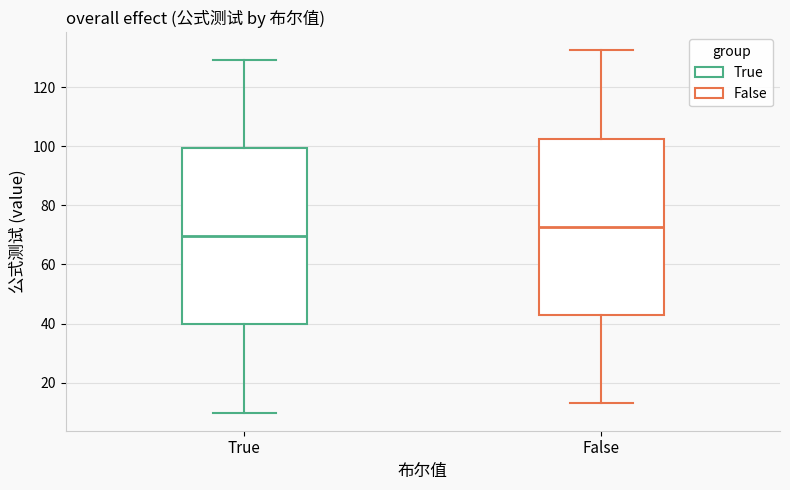

Reading left to right, read every box against the y-axis: the position of its median line, the range the box covers, and the ends of its whiskers. The values are not printed on the chart, so give them approximately, as read against the axis.

True: median 70, box 40 to 100, whiskers 10 to 130
False: median 72, box 42 to 102, whiskers 14 to 132